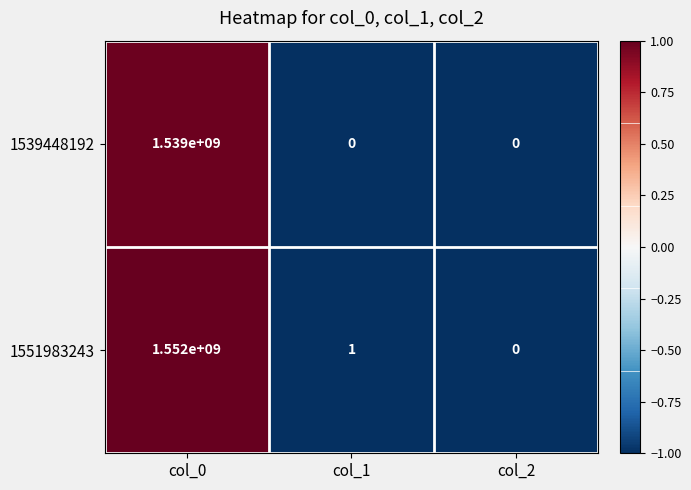

Is it true that 1539448192 equals -1022501797 at col_2?

False